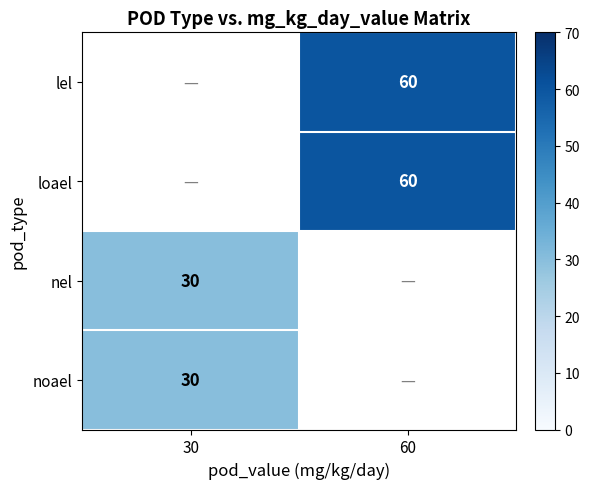

True or false: lel has a value of 60 at 60.

True